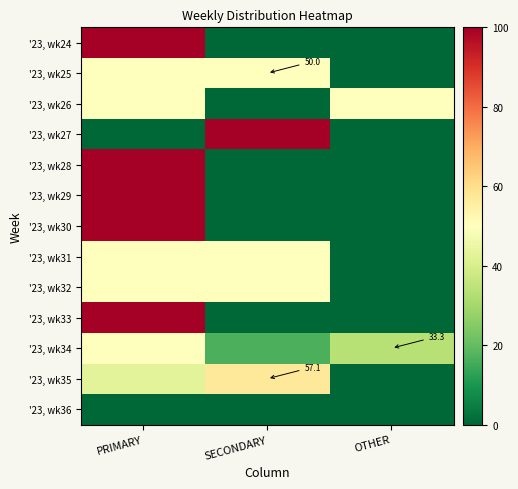

At which label does '23, wk24 reach its minimum?

SECONDARY